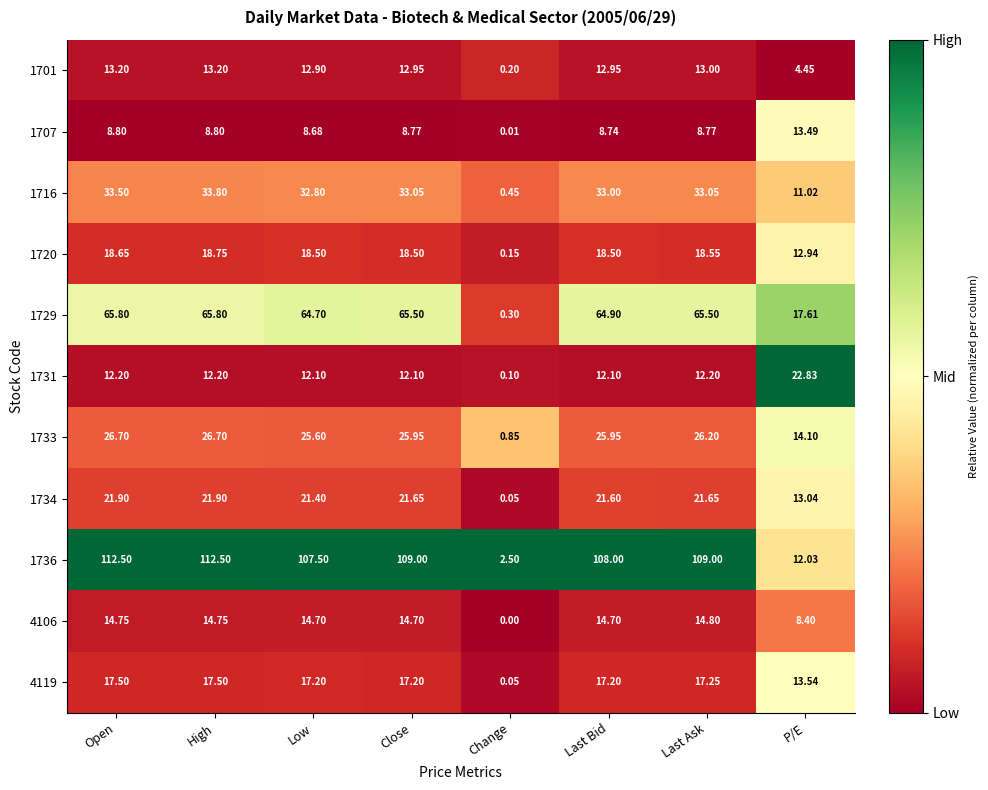

At which label is 1736 closest to 57?

P/E